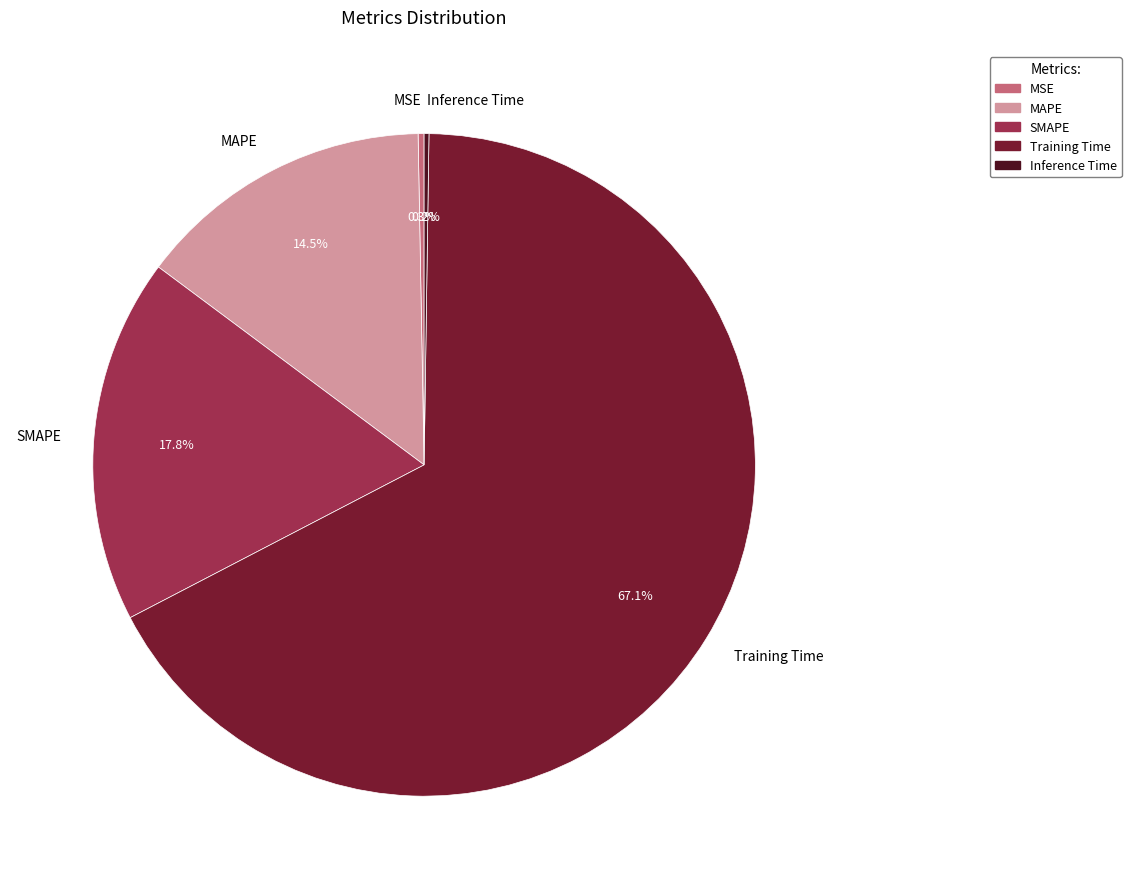

Is there any slice that represents more than half of the pie?

Yes